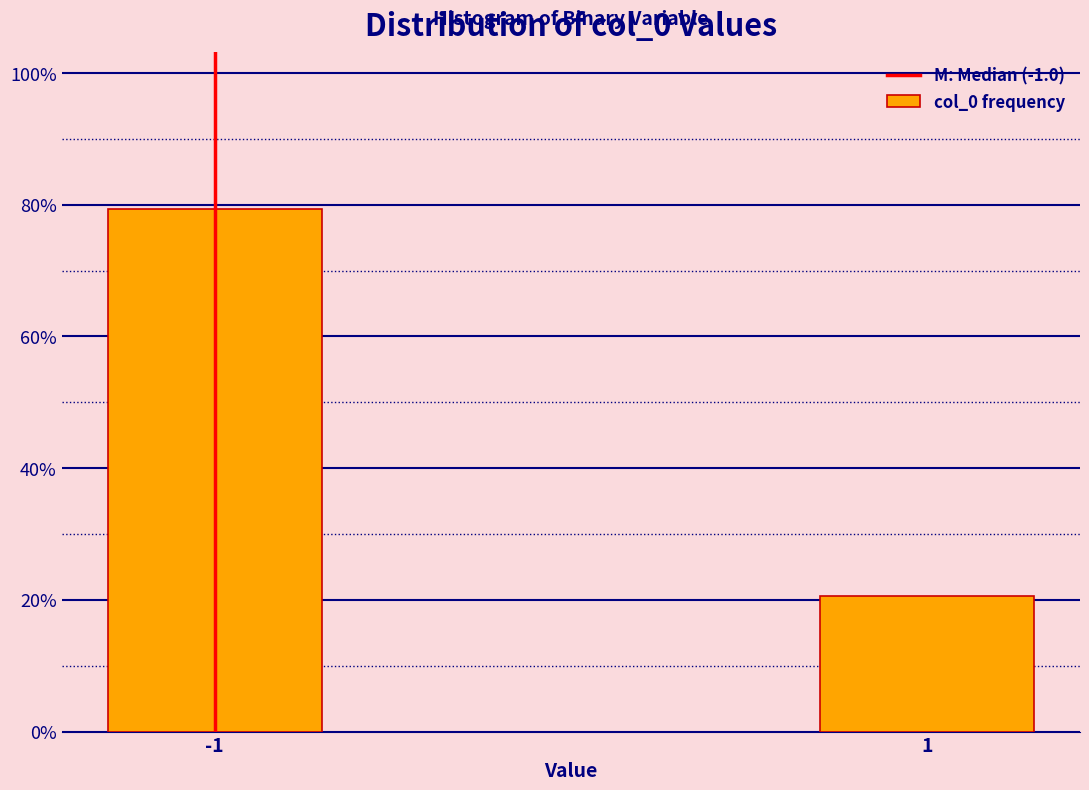

Reading left to right, what are all the values shown in this chart?

79.4	20.6